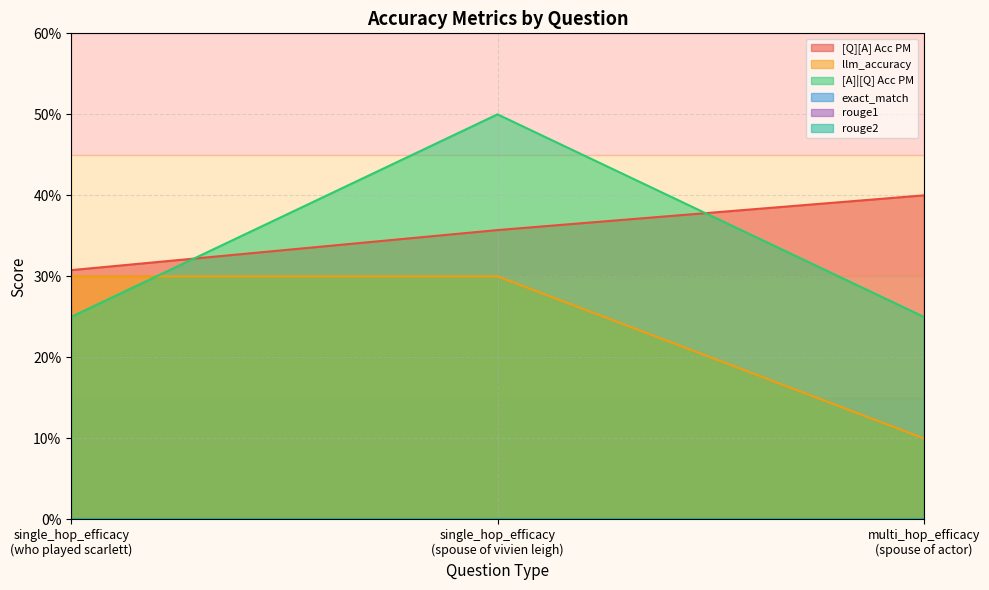

Does the chart have visible grid lines?

Yes